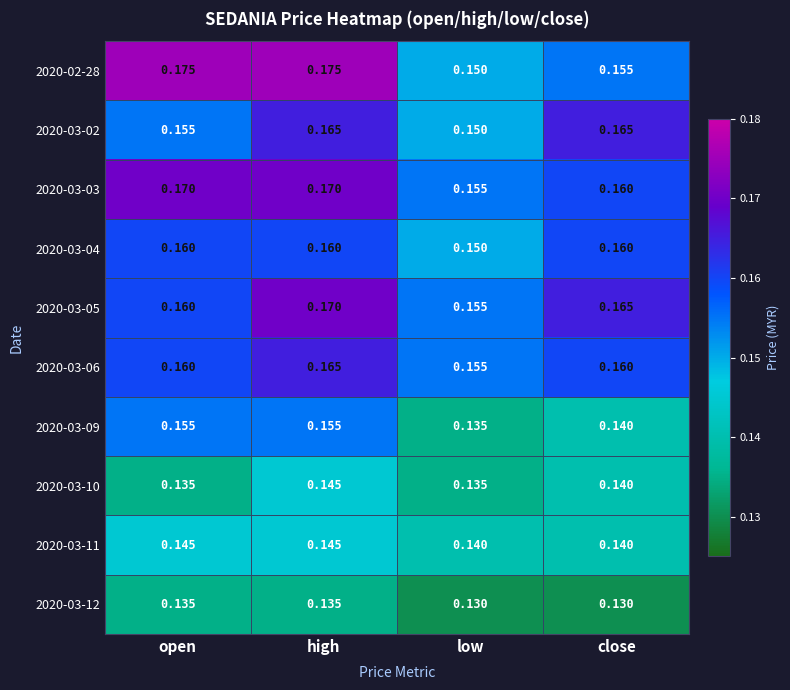

Where is 2020-02-28 nearest to the value 0?

low